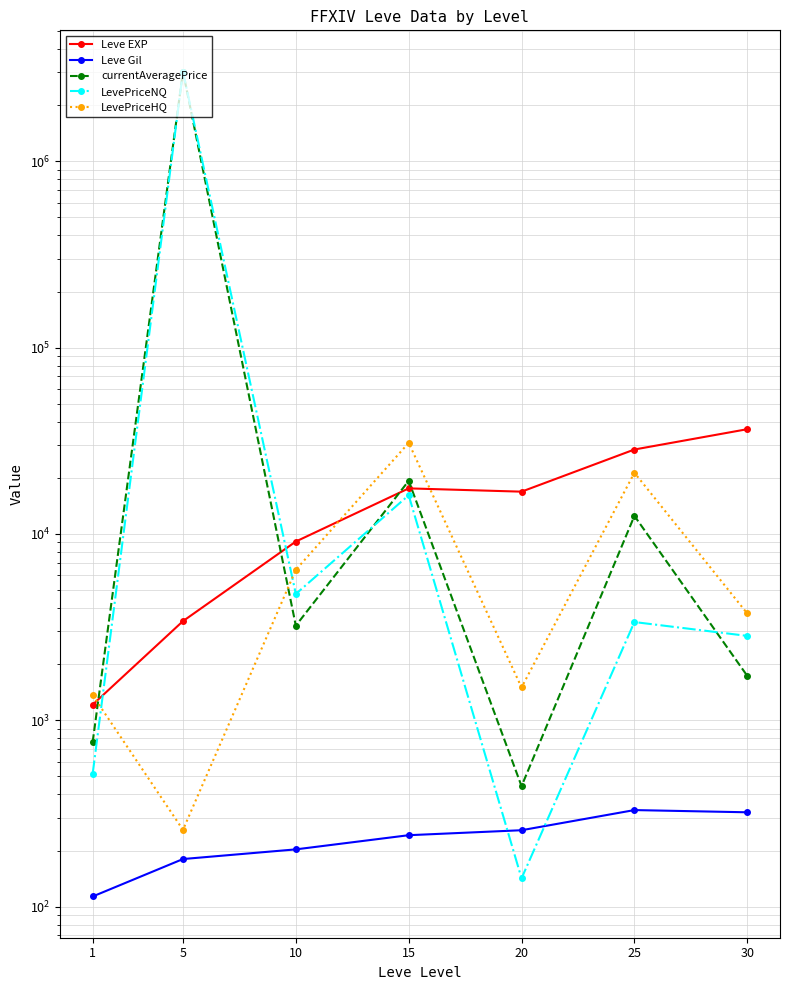

What is the difference between the highest and lowest values at 10?

8903.8